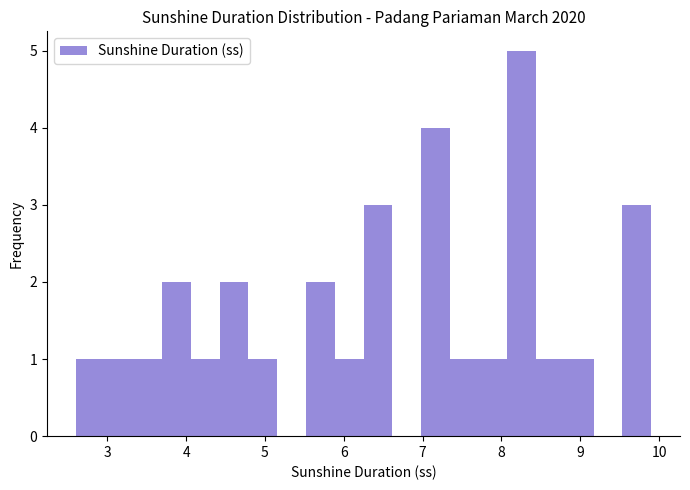

Read against the x-axis, roughly where is the centre of the tallest bar?

8.3